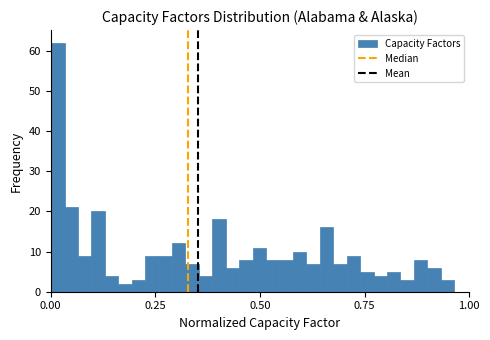

Read against the x-axis, roughly where is the centre of the tallest bar?

0.00